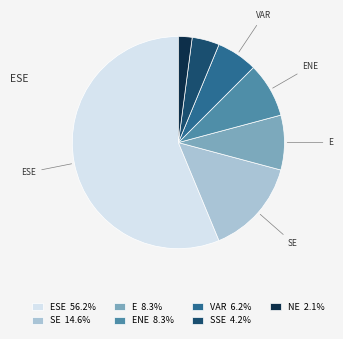

Does SE 14.6% account for over 50% of the chart?

No